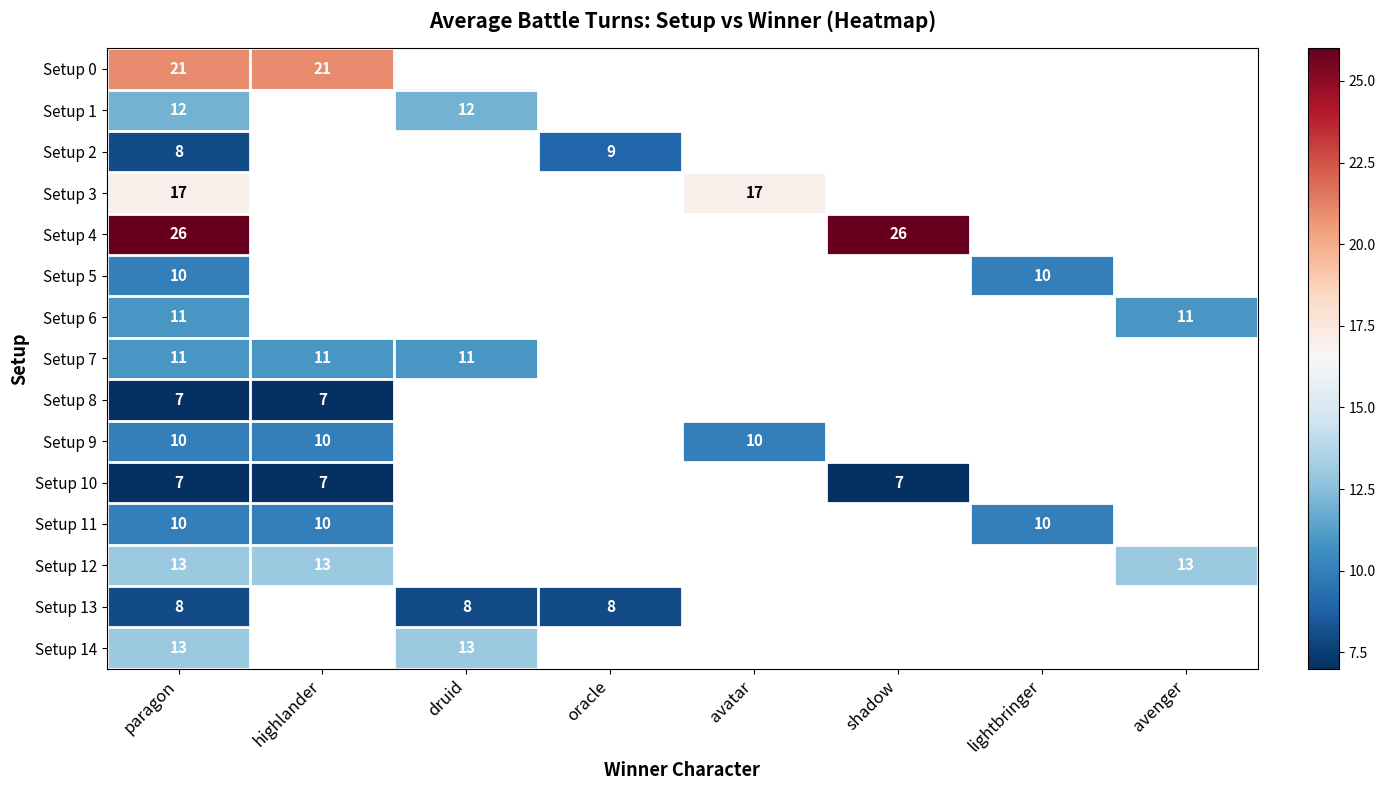

What is the total value across all series at paragon?

184